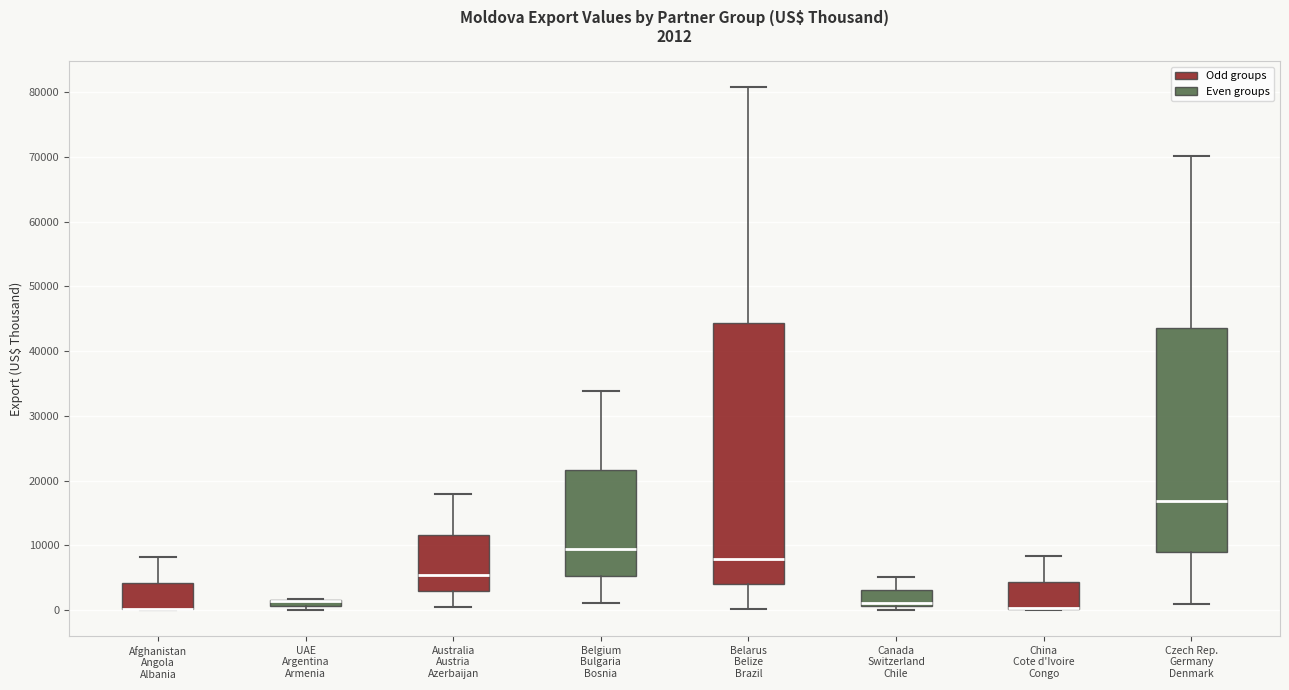

Comparing the boxes themselves (not the whiskers), which one is the tallest?

Belarus Belize Brazil